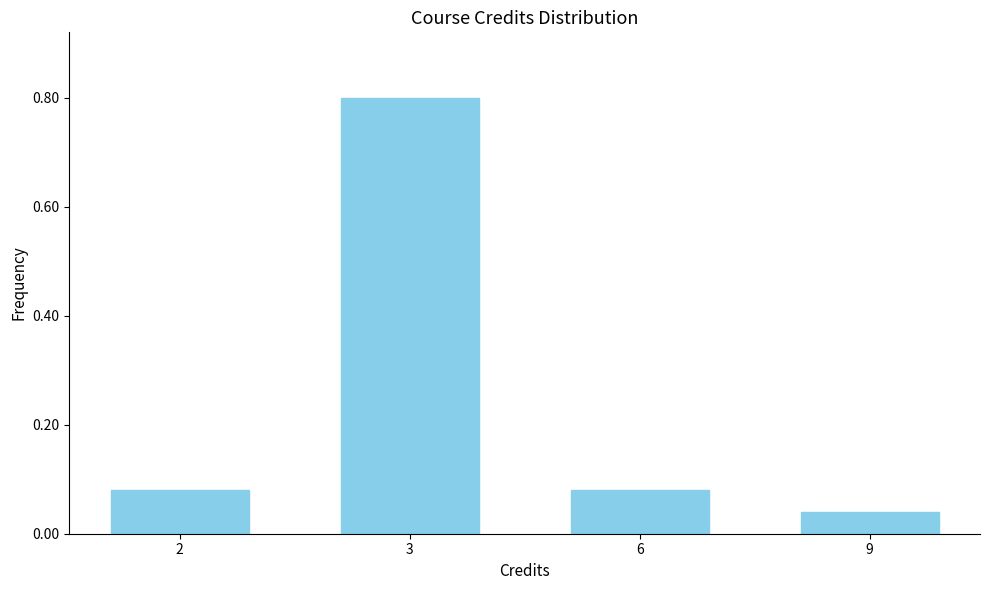

Where is the data nearest to the value 0?

9